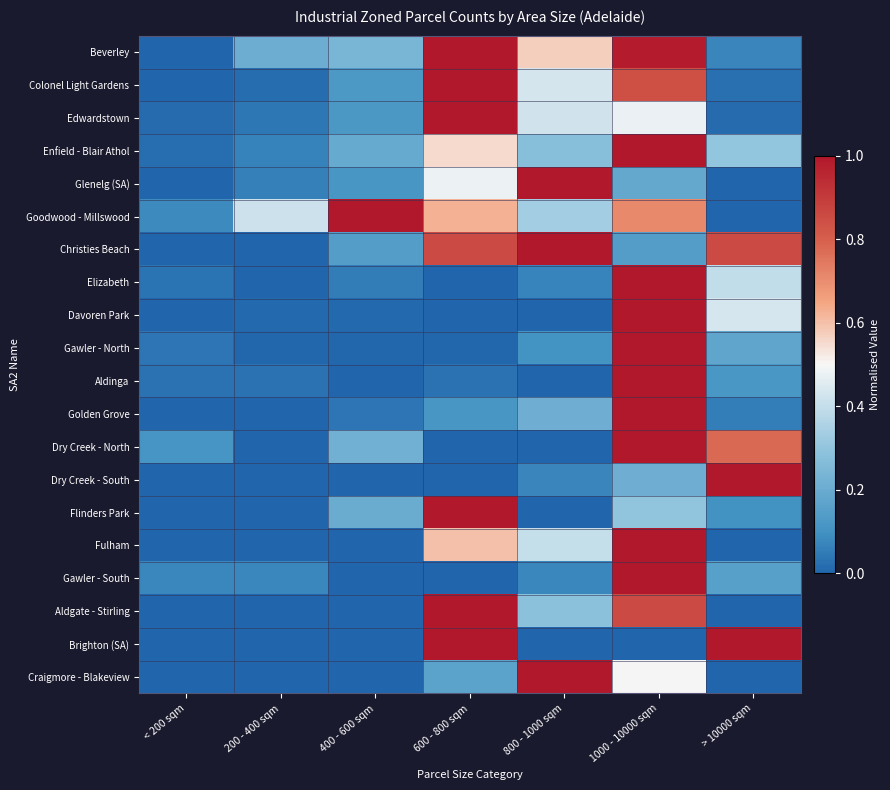

List the series in order of their peak value, highest first.

Beverley, Colonel Light Gardens, Edwardstown, Enfield - Blair Athol, Glenelg (SA), Goodwood - Millswood, Christies Beach, Elizabeth, Davoren Park, Gawler - North, Aldinga, Golden Grove, Dry Creek - North, Dry Creek - South, Flinders Park, Fulham, Gawler - South, Aldgate - Stirling, Brighton (SA), Craigmore - Blakeview